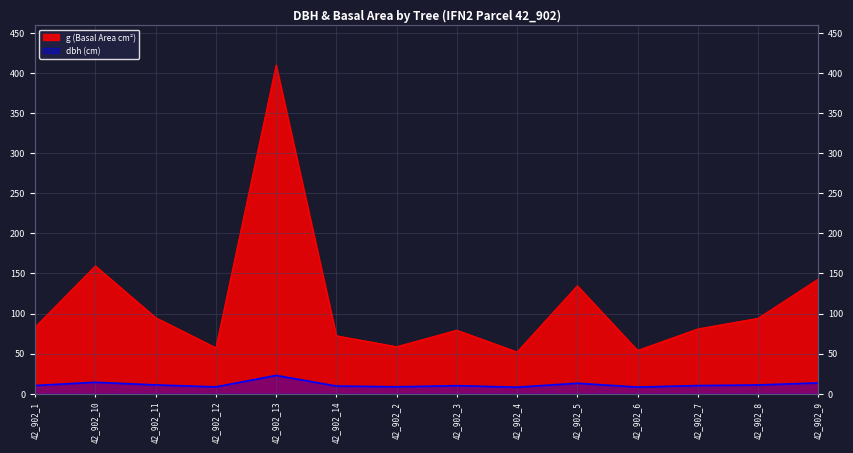

How many lines are shown in the chart?

2